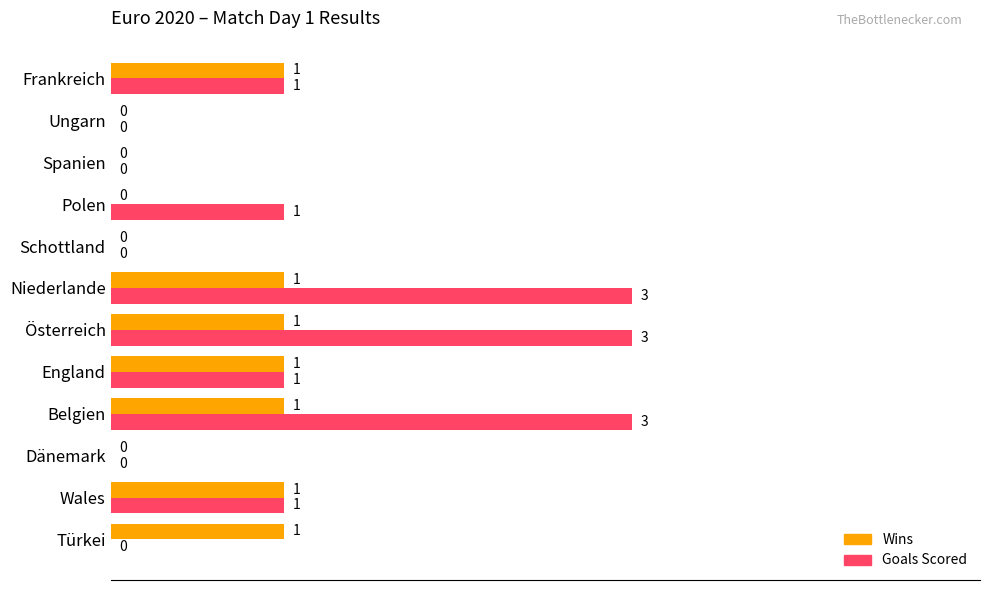

How many series are shown in this chart?

2